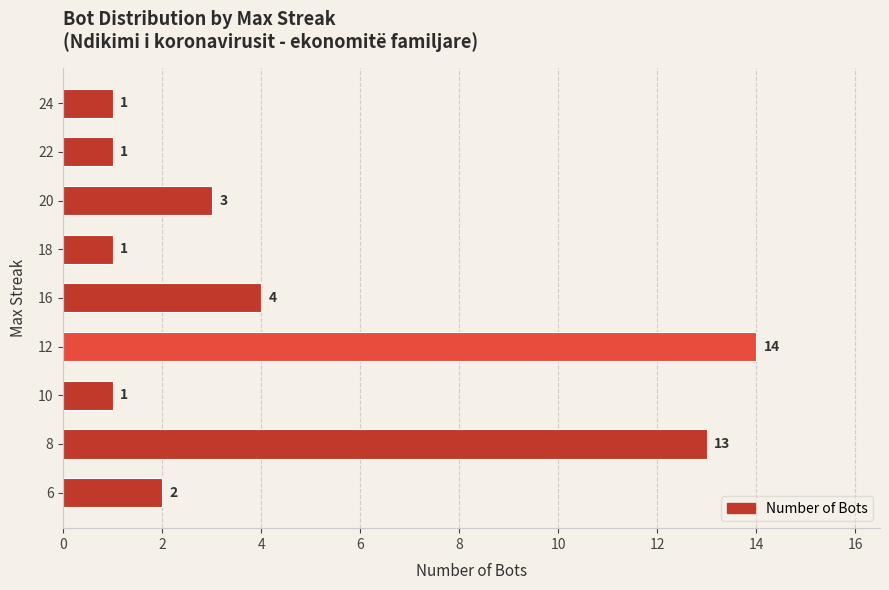

What is the smallest value displayed?

1